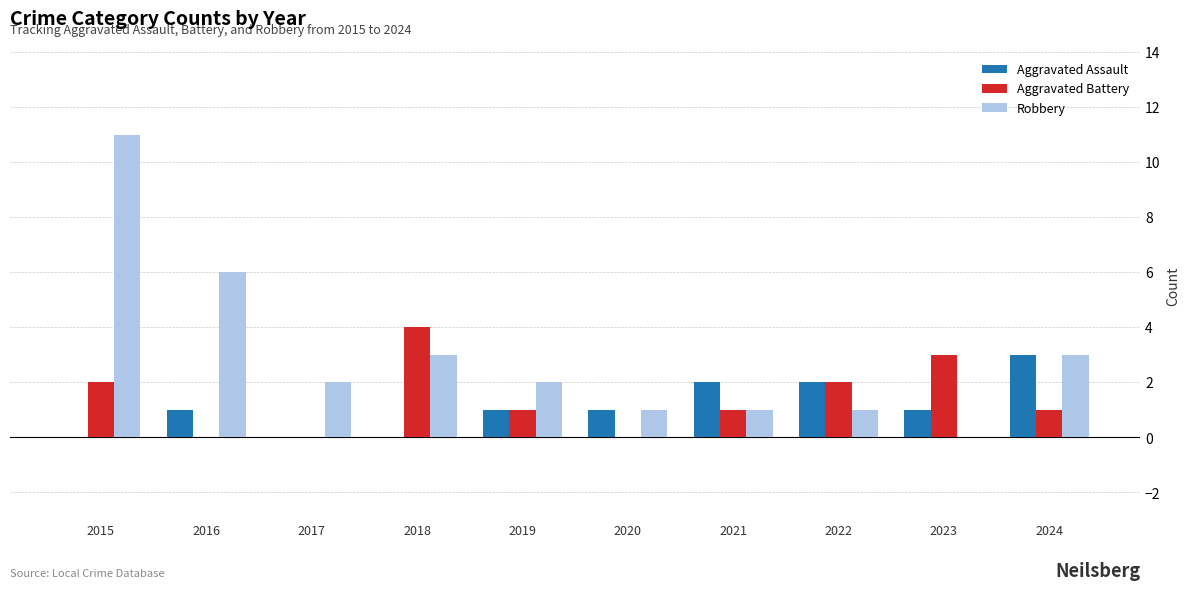

Read the Aggravated Battery value at 2023.

3